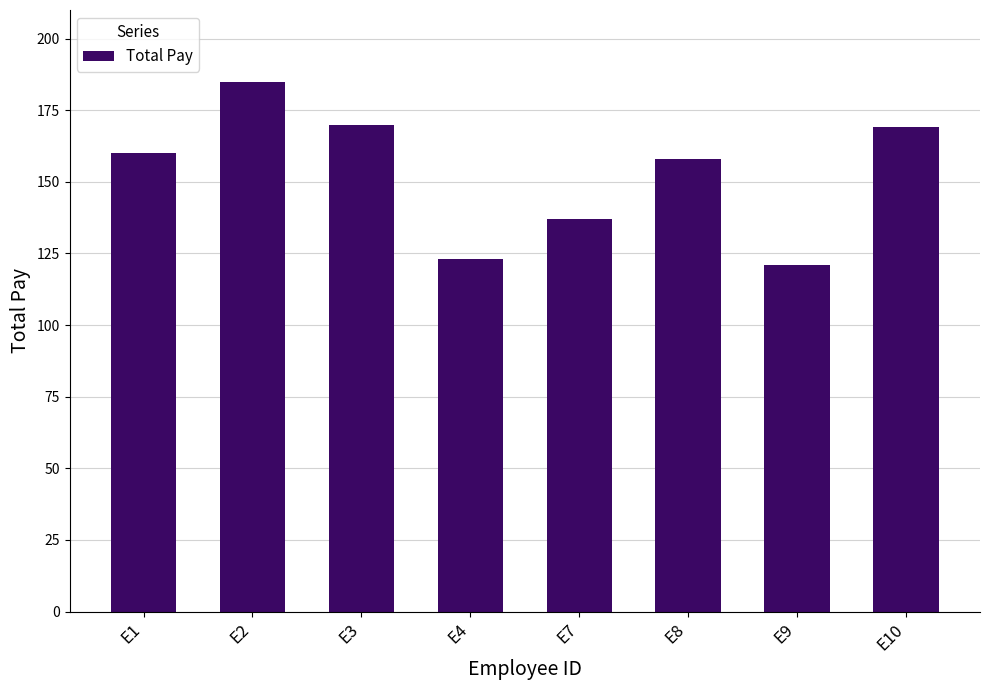

Does the chart contain stacked bars?

No